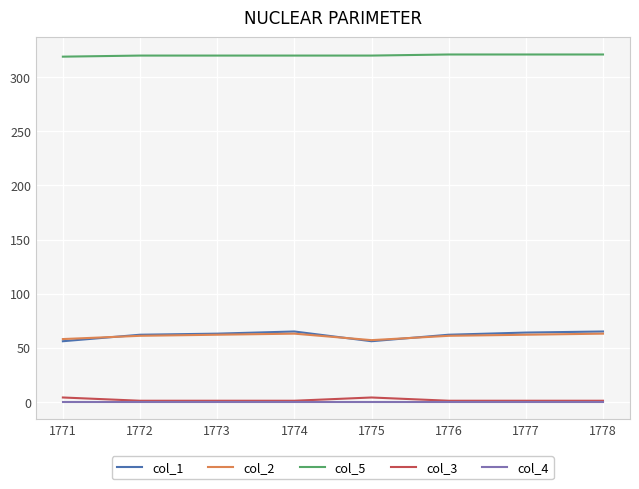

What is the sum of all col_3 values?

14